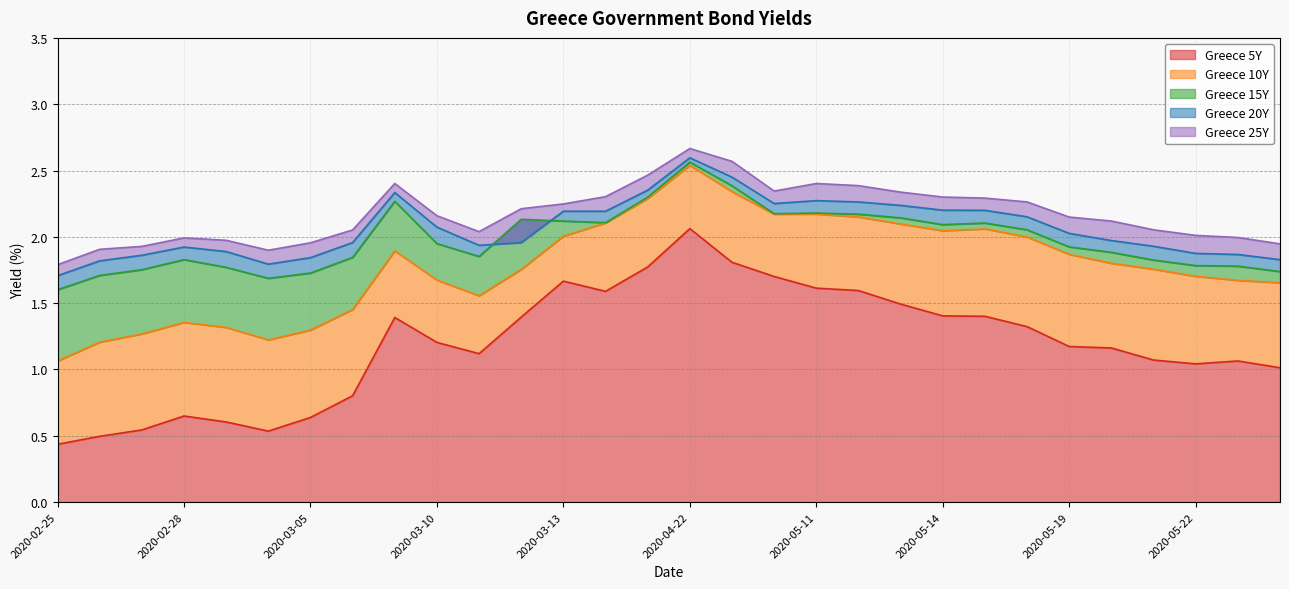

The value of Greece 10Y at 2020-04-16 is 3.7. True or false?

False